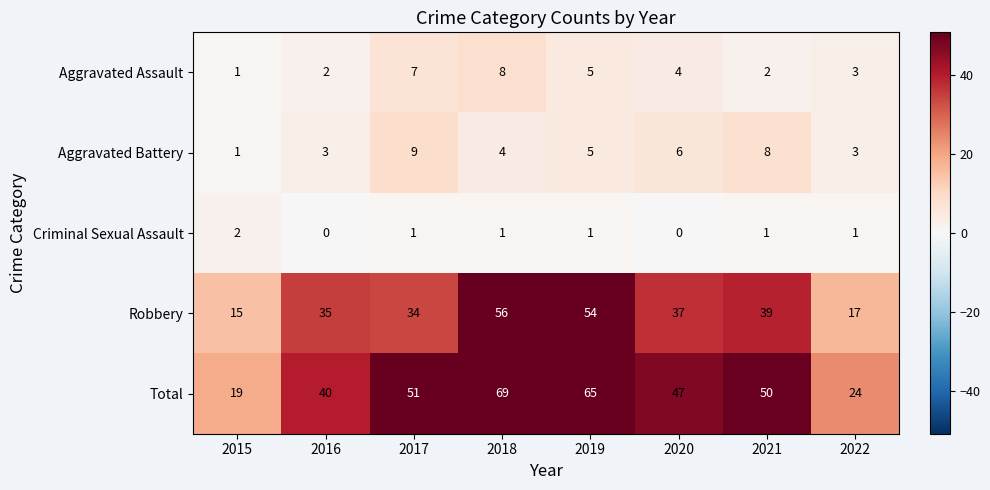

List the series in order of their peak value, lowest first.

Criminal Sexual Assault, Aggravated Assault, Aggravated Battery, Robbery, Total